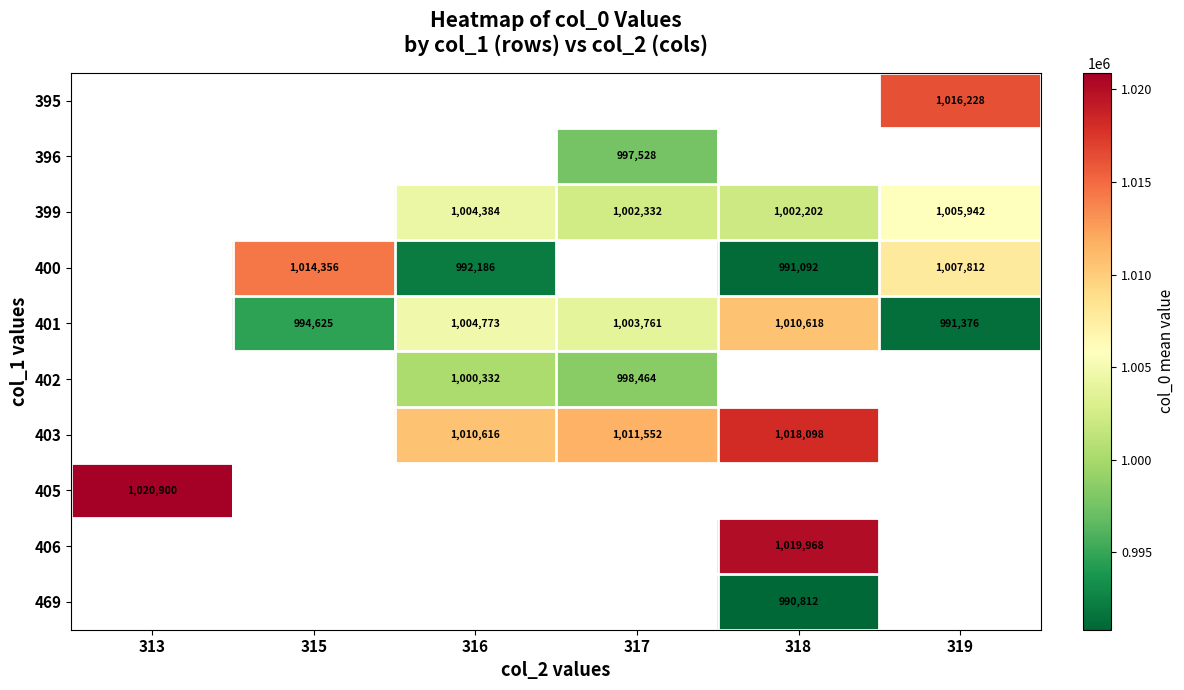

At which category does the chart reach its minimum across all series?

318